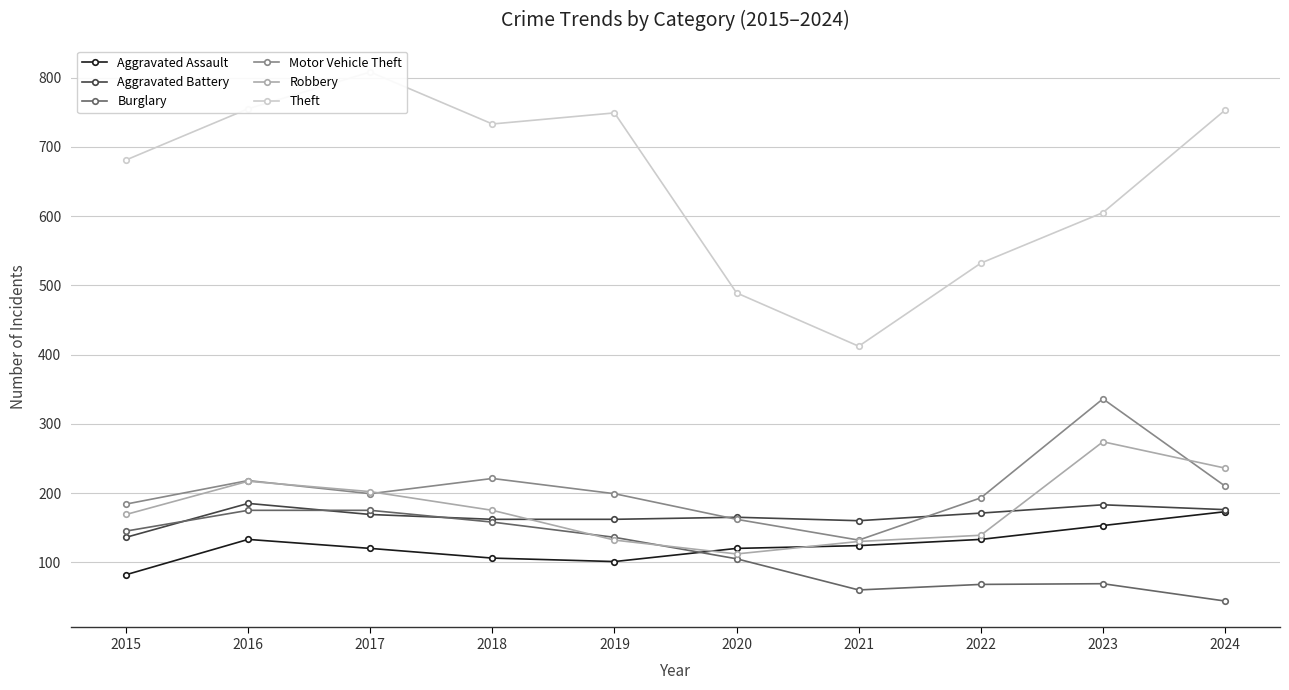

What is the total value across all series at 2019?

1479